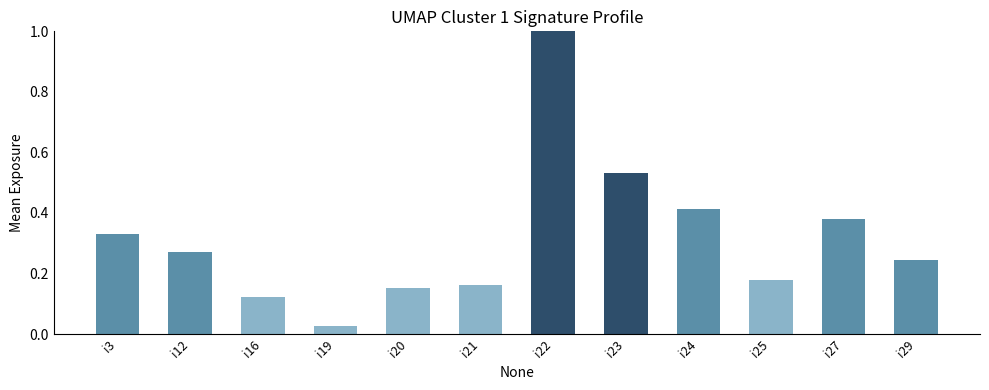

How many categories are shown in the chart?

12